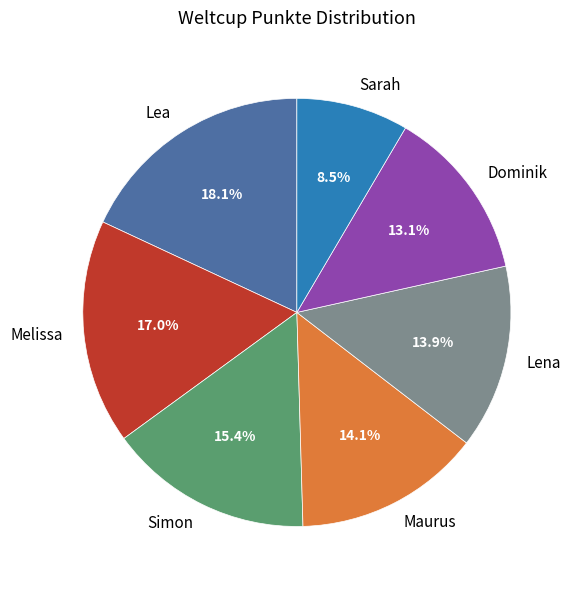

The Dominik slice represents 13% of the pie. True or false?

True